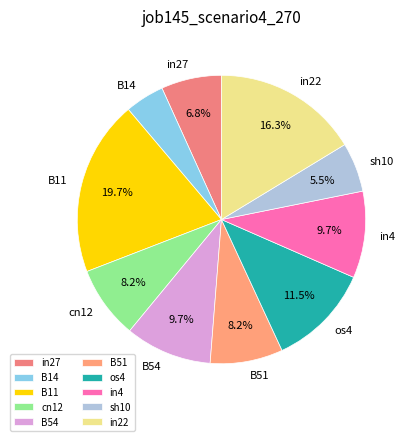

Is it true that sh10 is 1% of the pie?

False